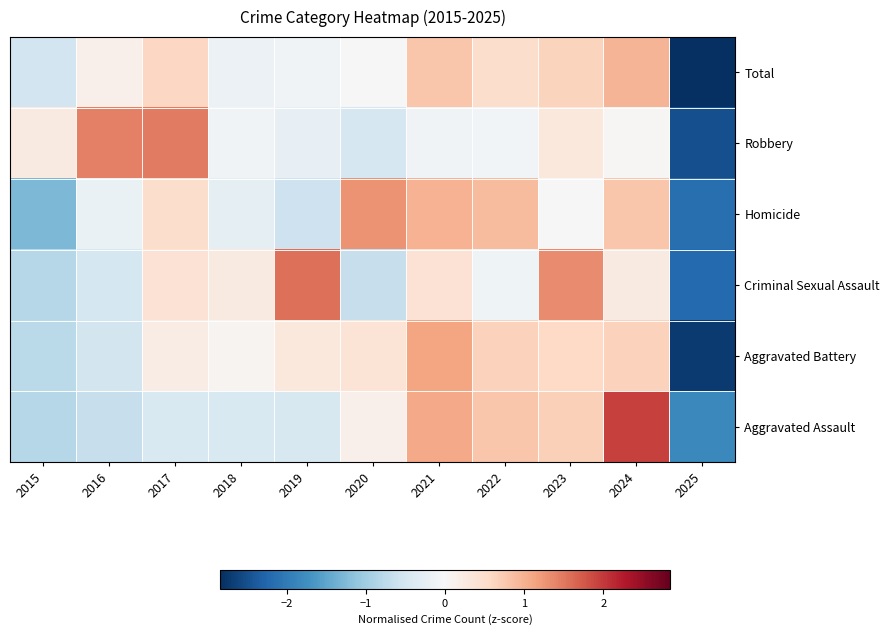

Between 2019 and 2025, which is larger?

2019